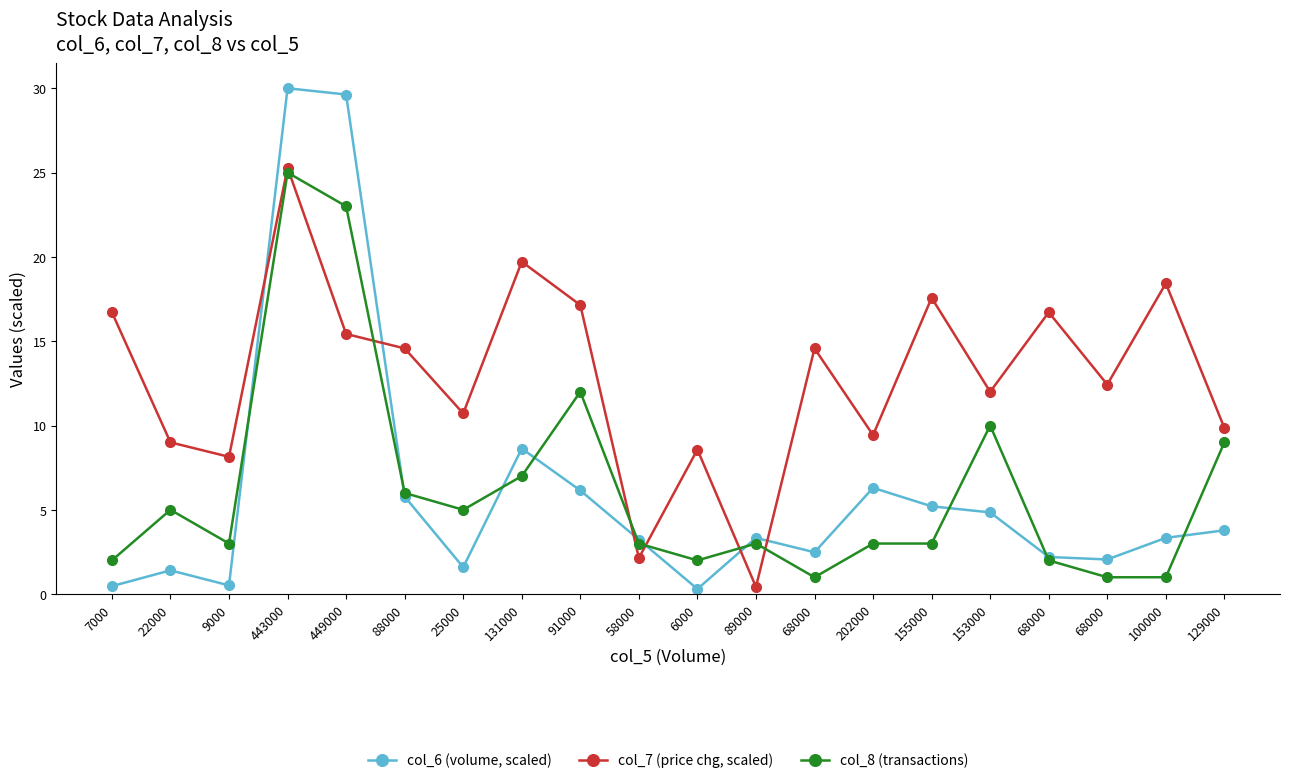

How many values in the col_6 (volume, scaled) series exceed 3?

12